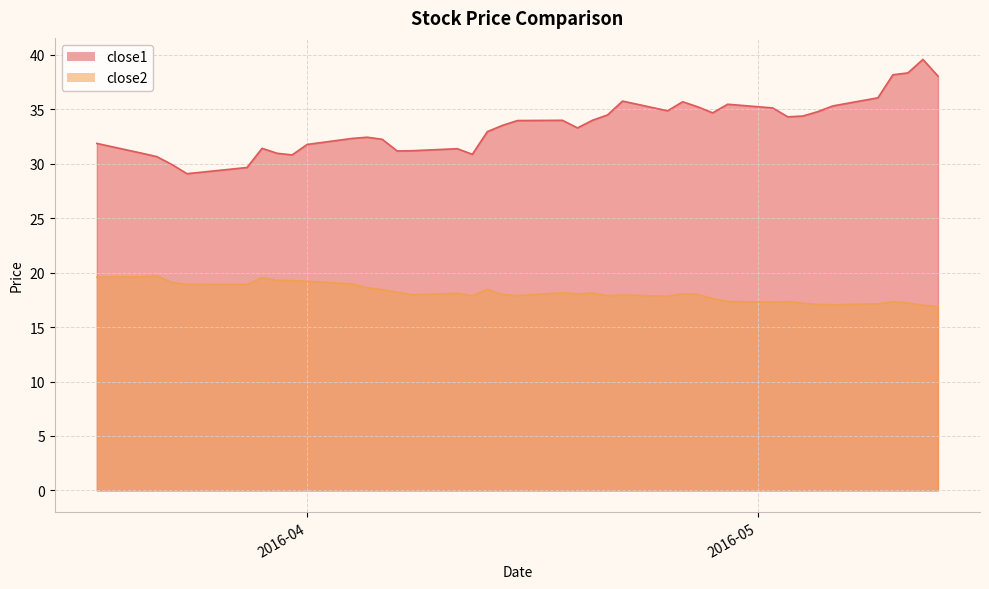

What is the label of the 27th point from the right?

2016-04-07